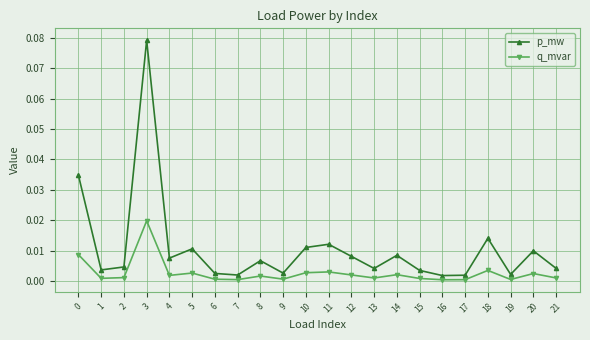

True or false: p_mw and q_mvar intersect in this chart.

False